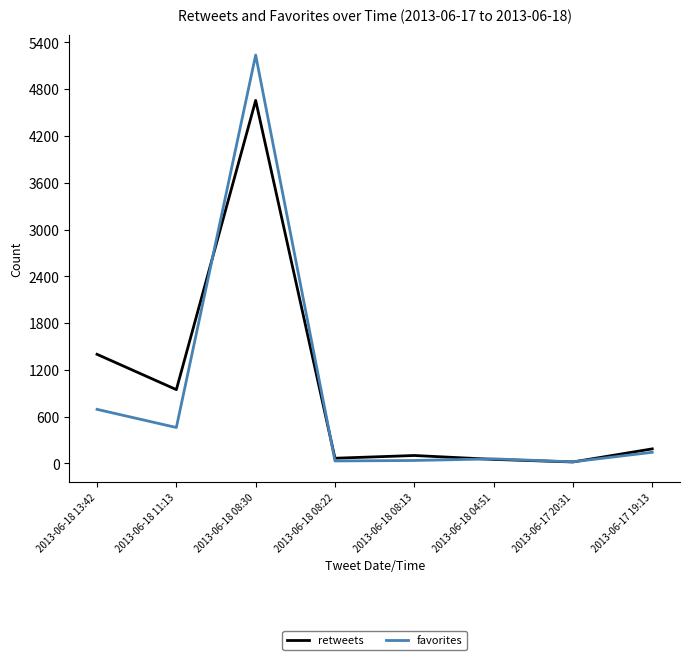

The value of favorites at 2013-06-18 08:30 is 5238. True or false?

True